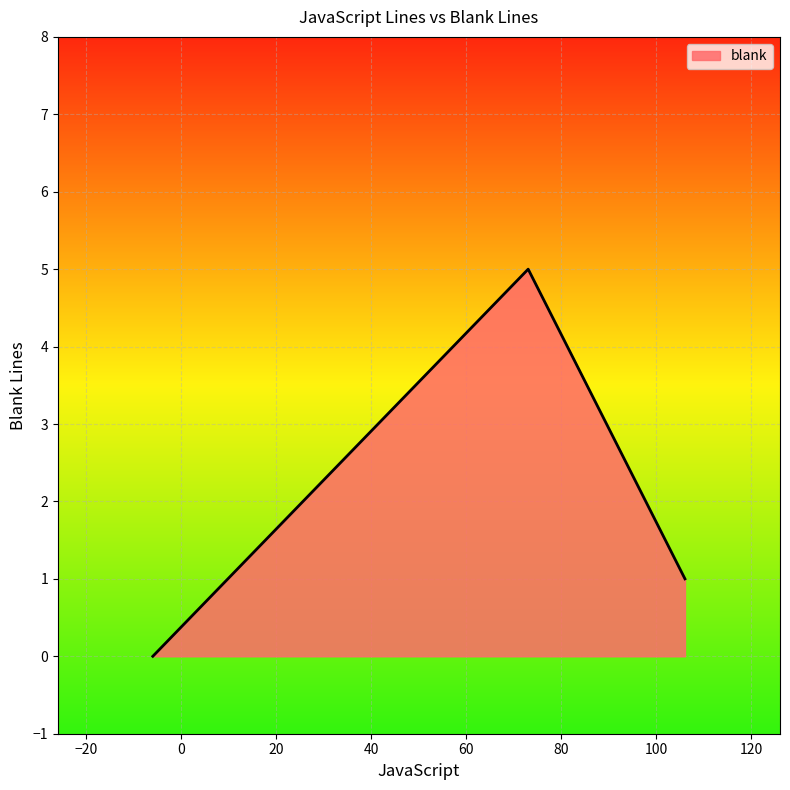

What is the greatest value displayed?

5